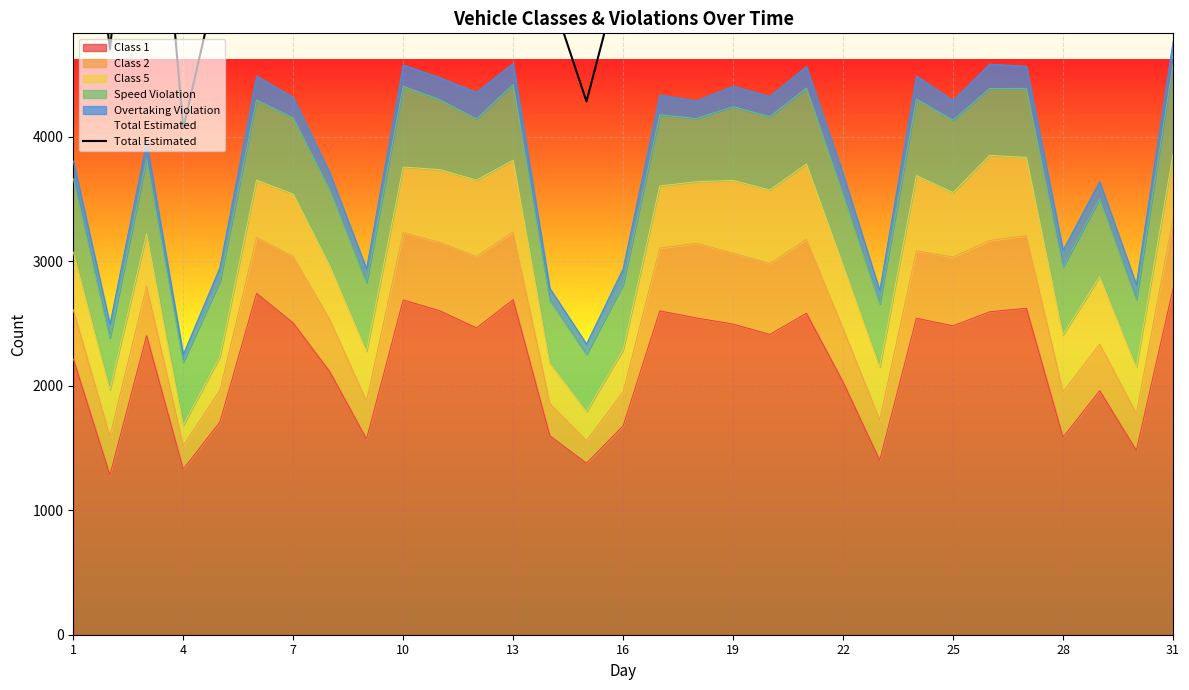

What is the value of the 1st point from the left?

7184